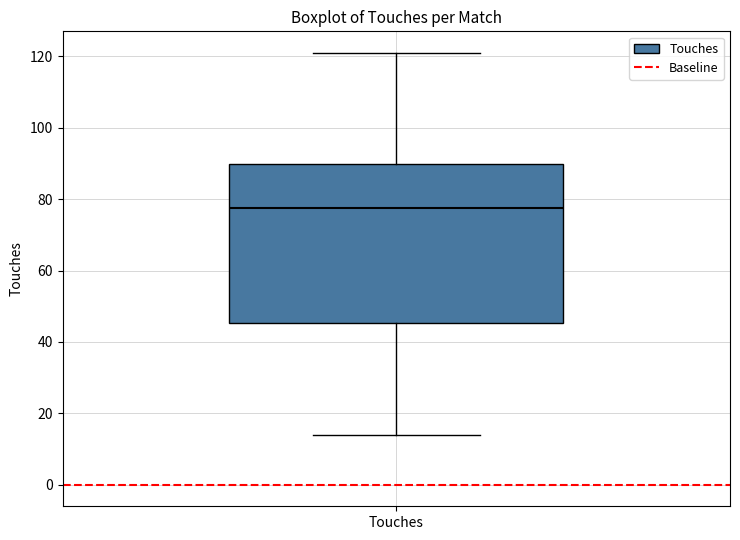

Transcribe this box plot: give where the median line is, the range the box spans, and where the two whiskers end, as read against the y-axis. The values are not printed on the chart, so give them approximately, as read against the axis.

median 78, box 46 to 90, whiskers 14 to 122